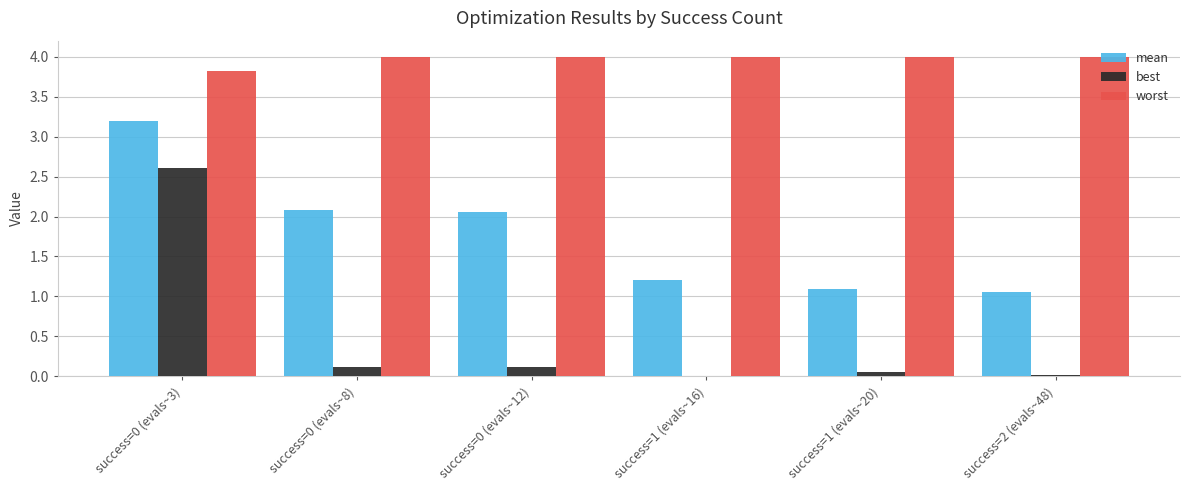

True or false: best has a value of 0.0 at success=2 (evals~48).

True